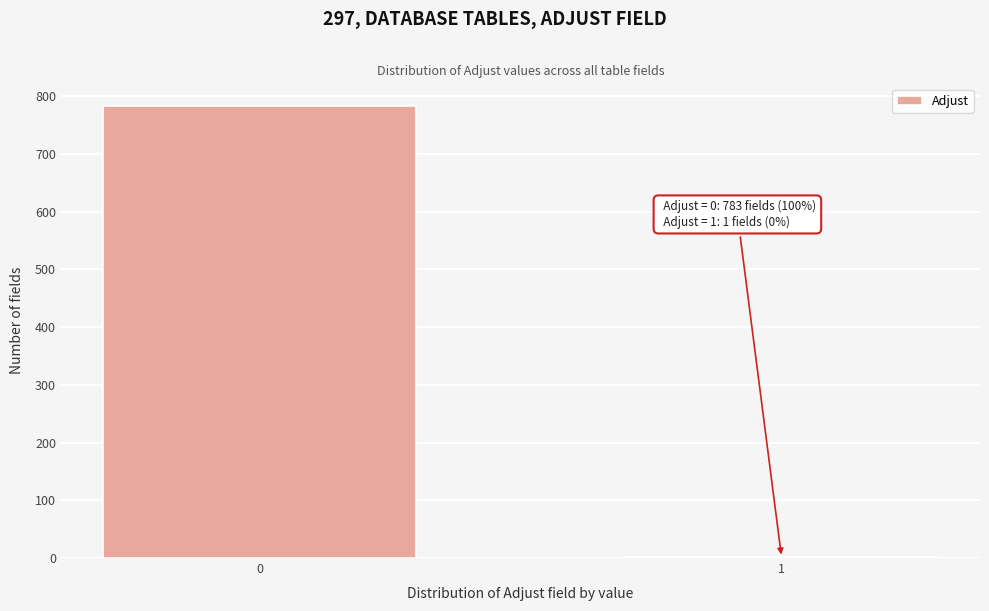

Reading left to right, what are all the values shown in this chart?

0=783	1=1